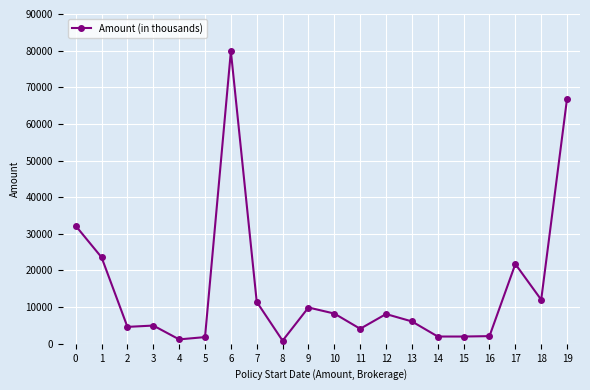

What is the sum of the values at 1 and 17?

45359.3